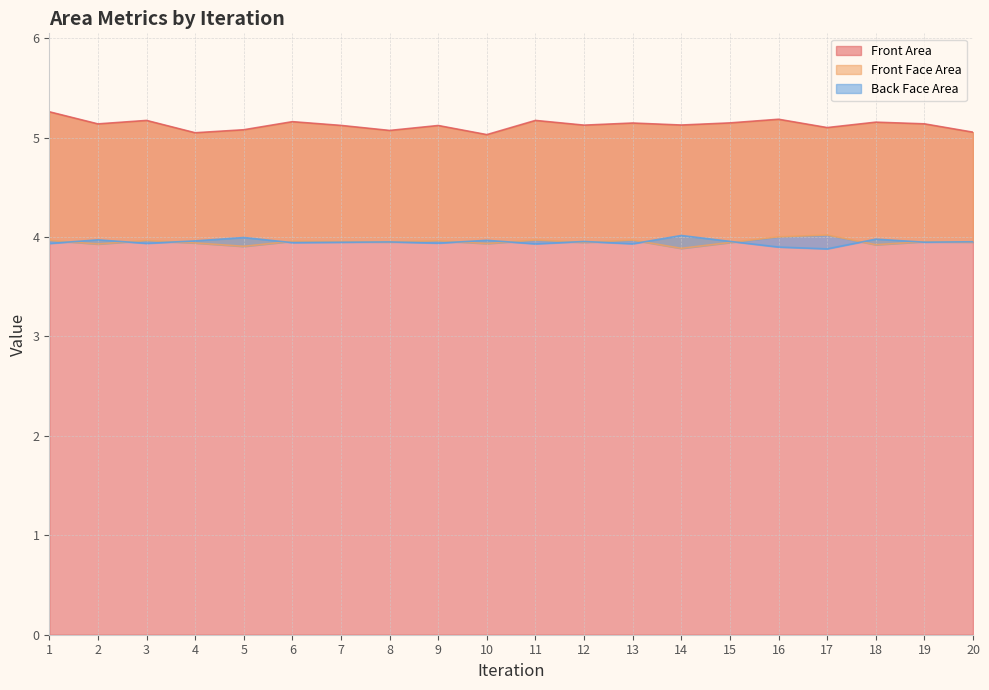

What is the maximum value for Back Face Area?

4.0